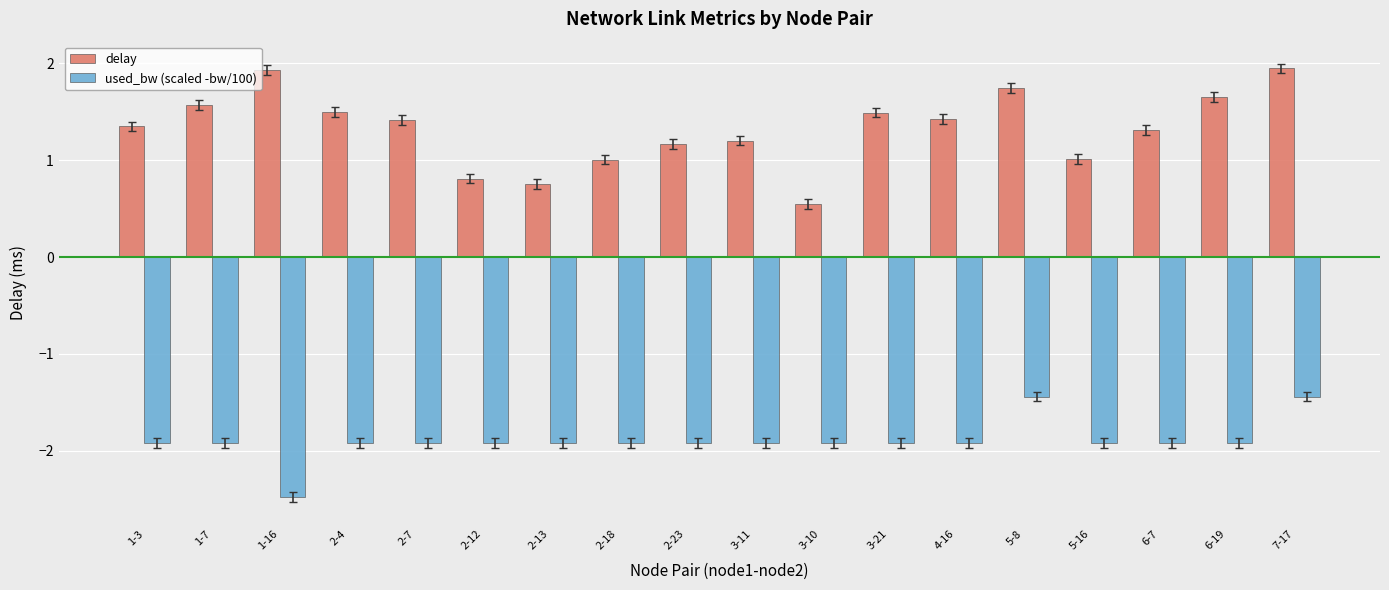

What is the label of the 14th bar from the left?

5-8